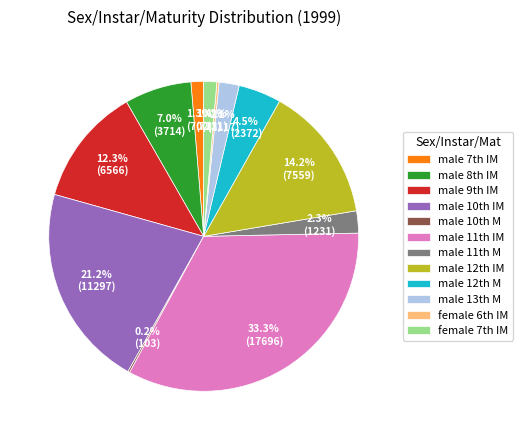

What is the largest slice in the pie chart?

male 11th IM